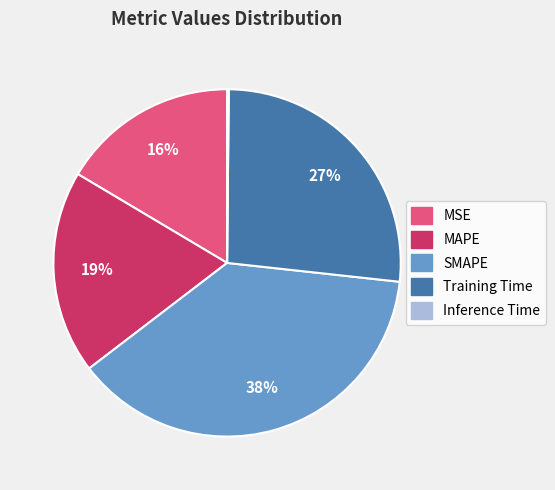

Is there any slice that represents more than half of the pie?

No